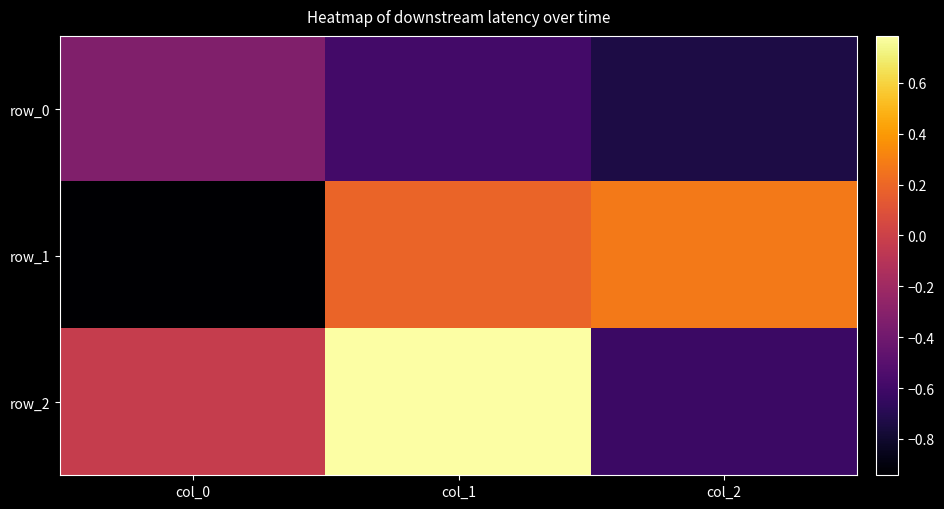

At which category does the chart reach its peak across all series?

col_1